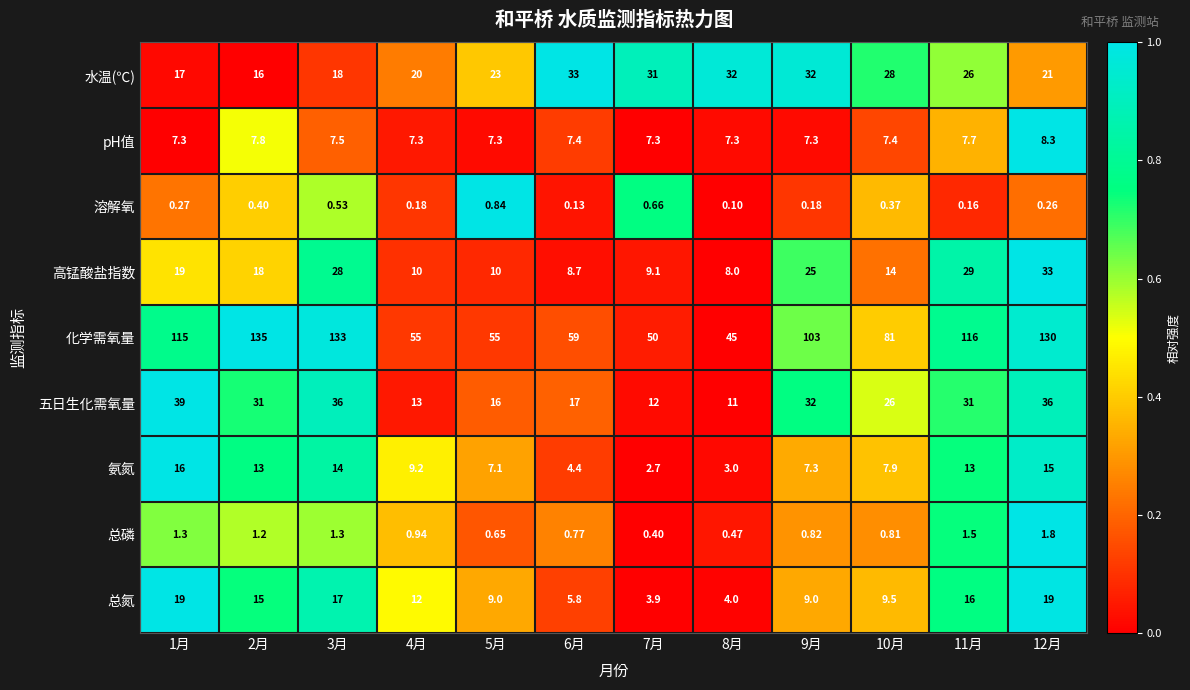

Is the value of 氨氮 at 2月 greater than the value of 化学需氧量 at 5月?

No